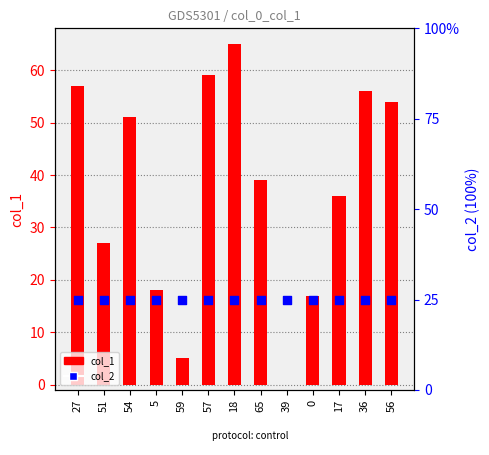

What is the total value across all series at 36?

57